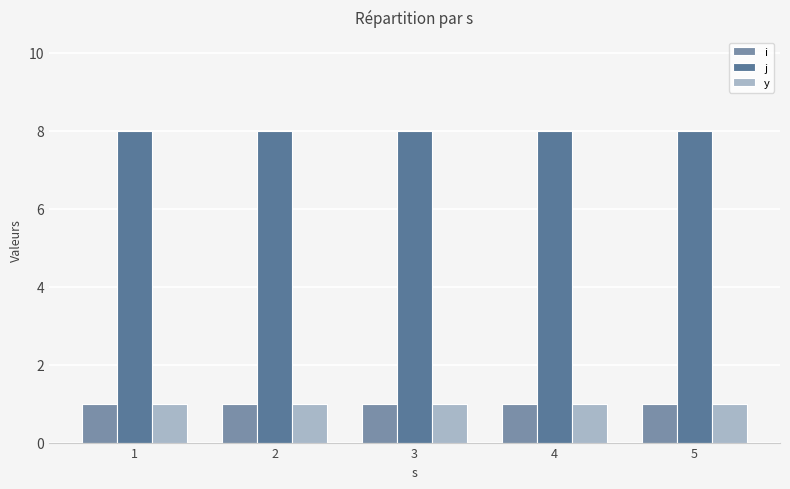

What is the maximum value shown in the chart?

8